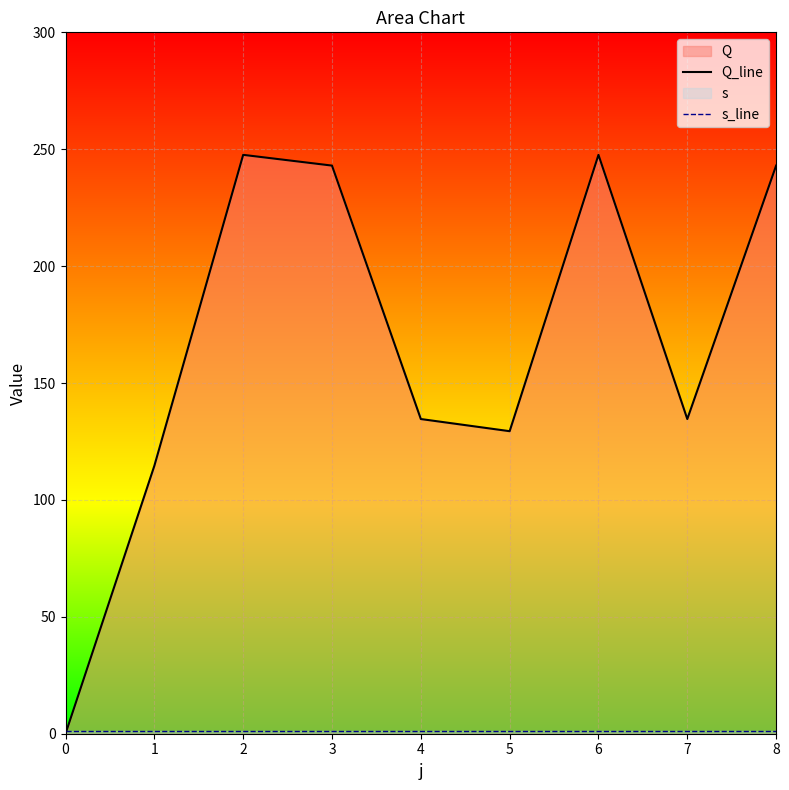

Rank the series by their average value, from lowest to highest.

s_line, Q_line